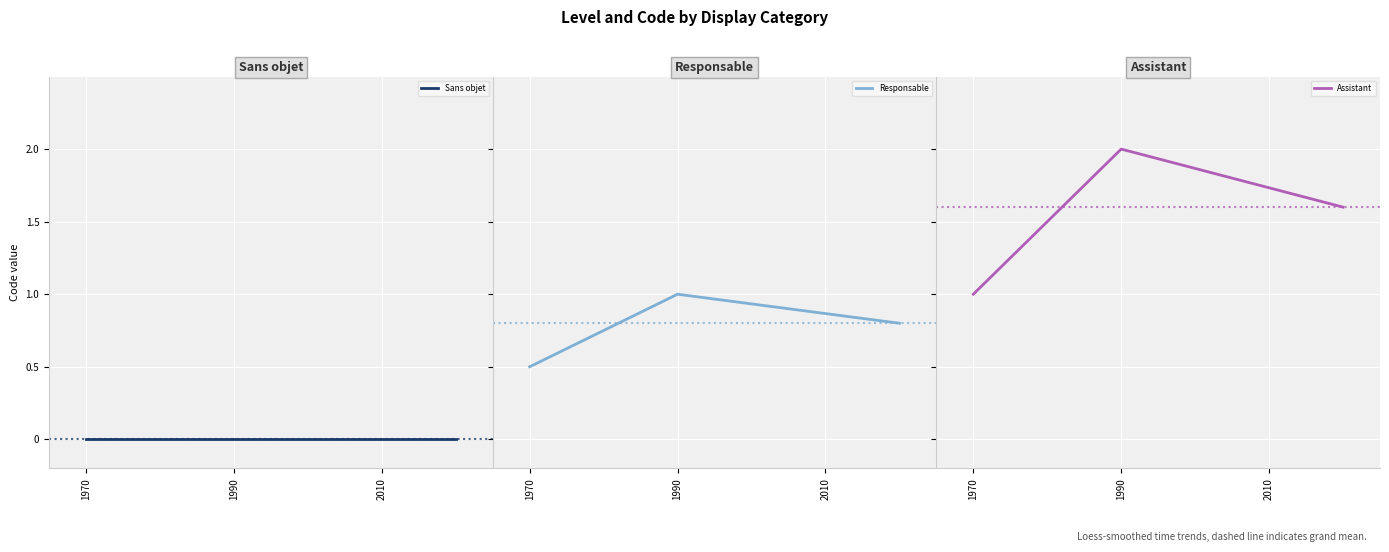

Which series has the widest spread of values?

Assistant